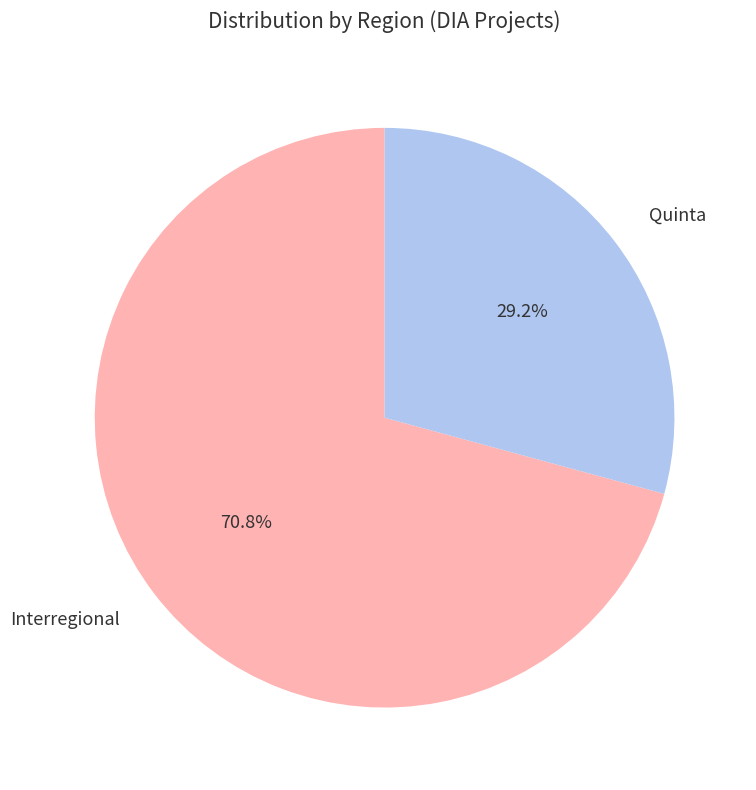

How many segments does this pie chart have?

2